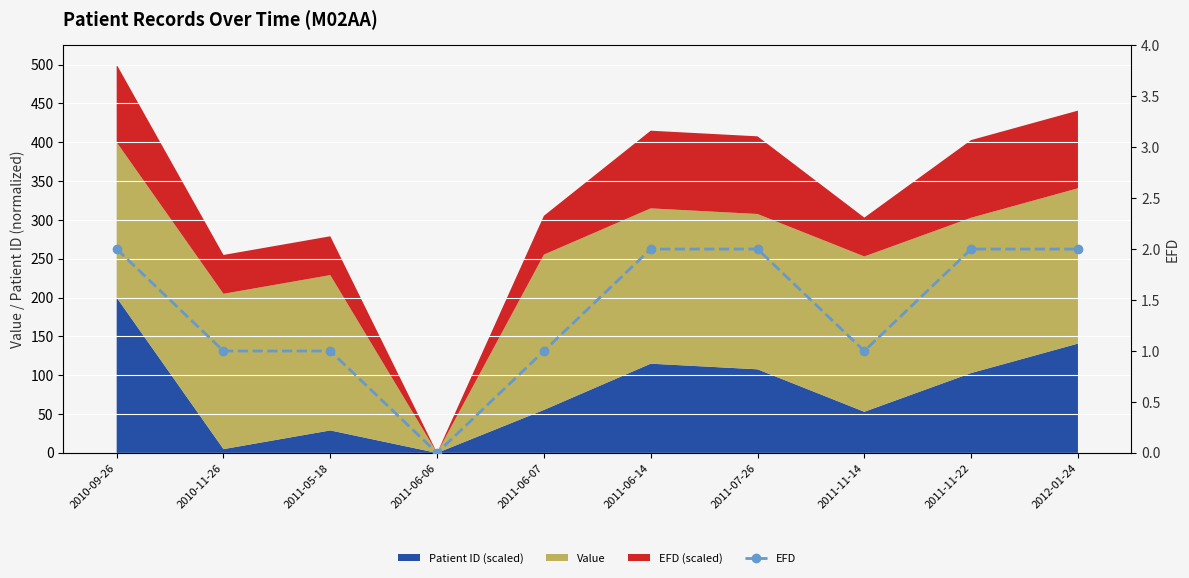

Where is the first local minimum?

2011-06-06